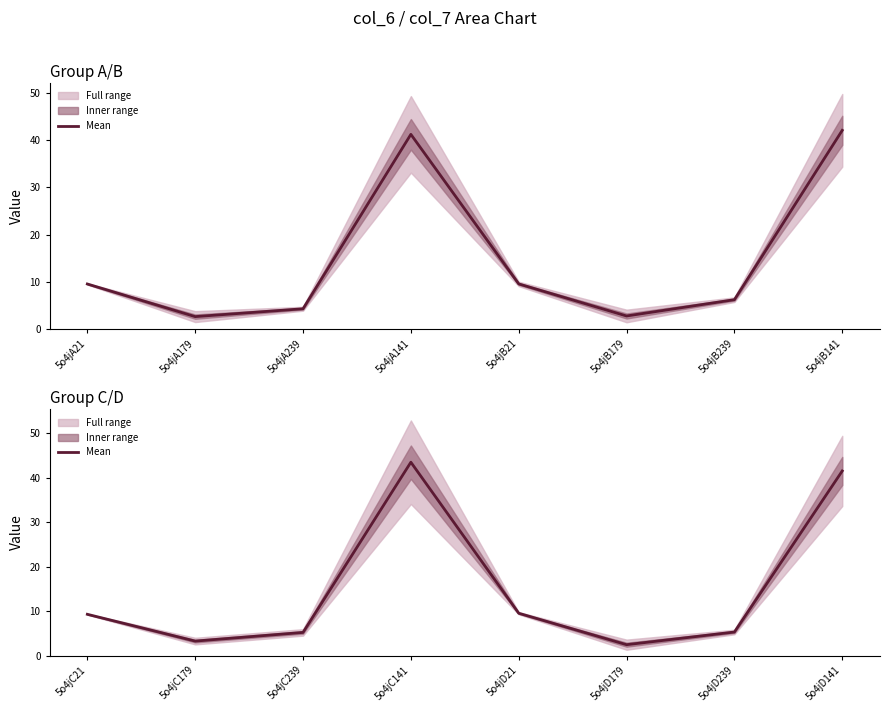

What is the ratio of the value at 5o4jC21 to the value at 5o4jD179?

3.8